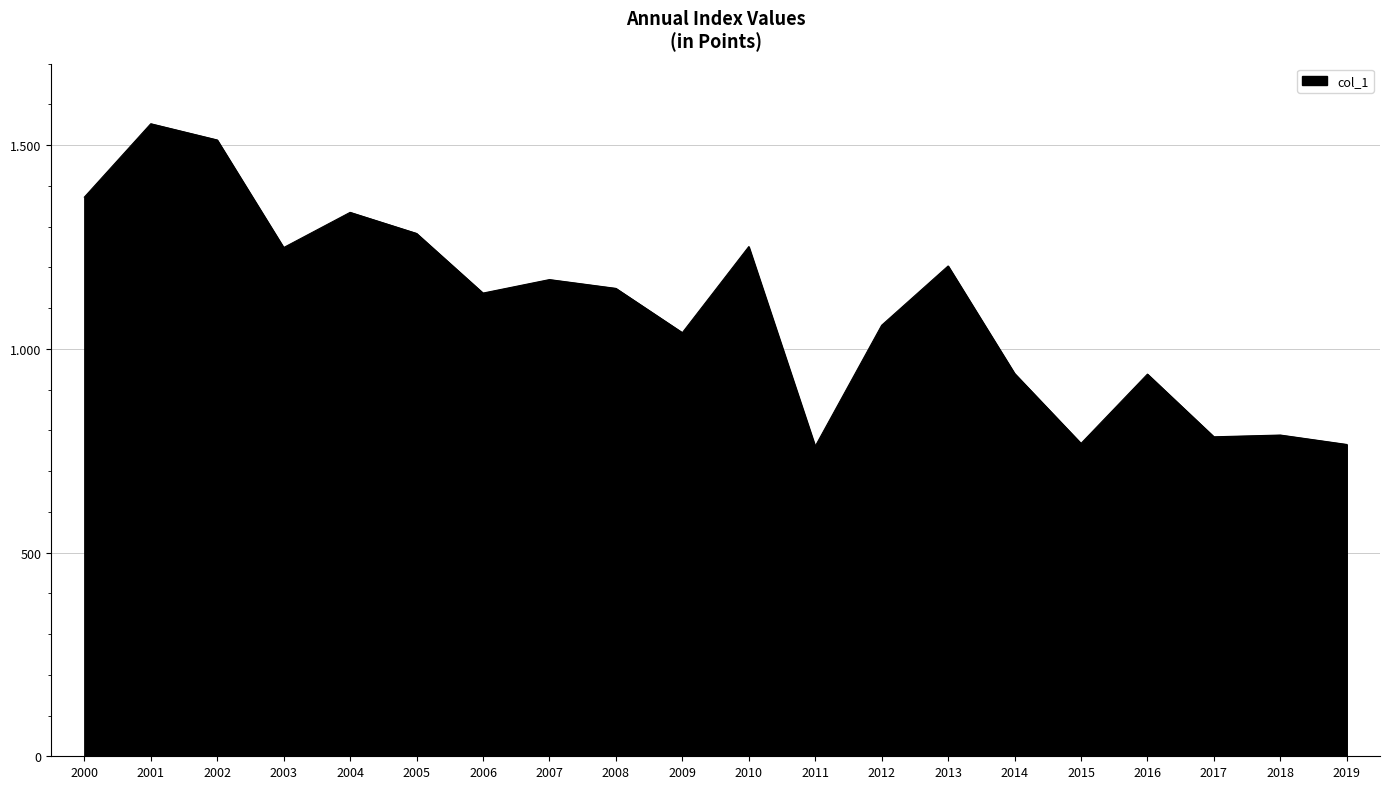

Does the chart display data point markers on the line(s)?

No